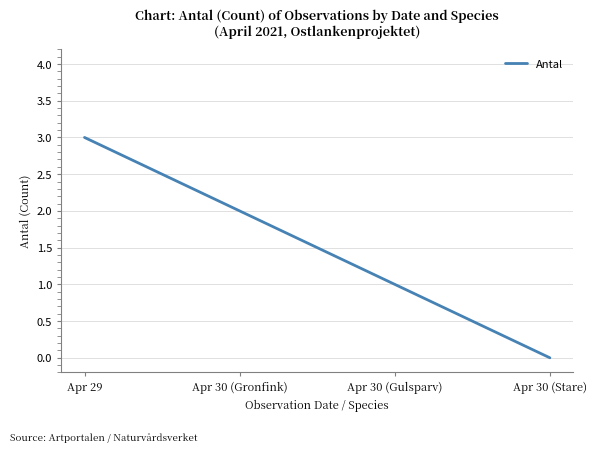

How many values are between 1 and 3?

3